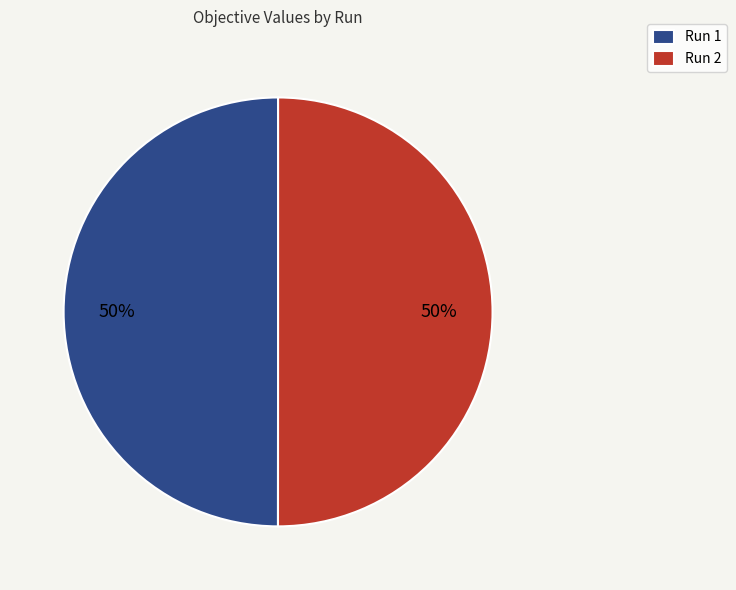

Is it true that Run 1 is 50% of the pie?

True